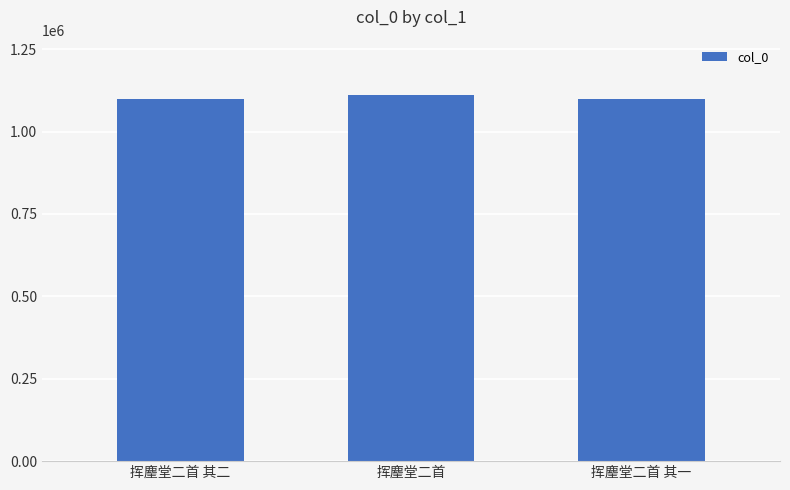

What is the label of the 1st bar from the right?

挥麈堂二首 其一